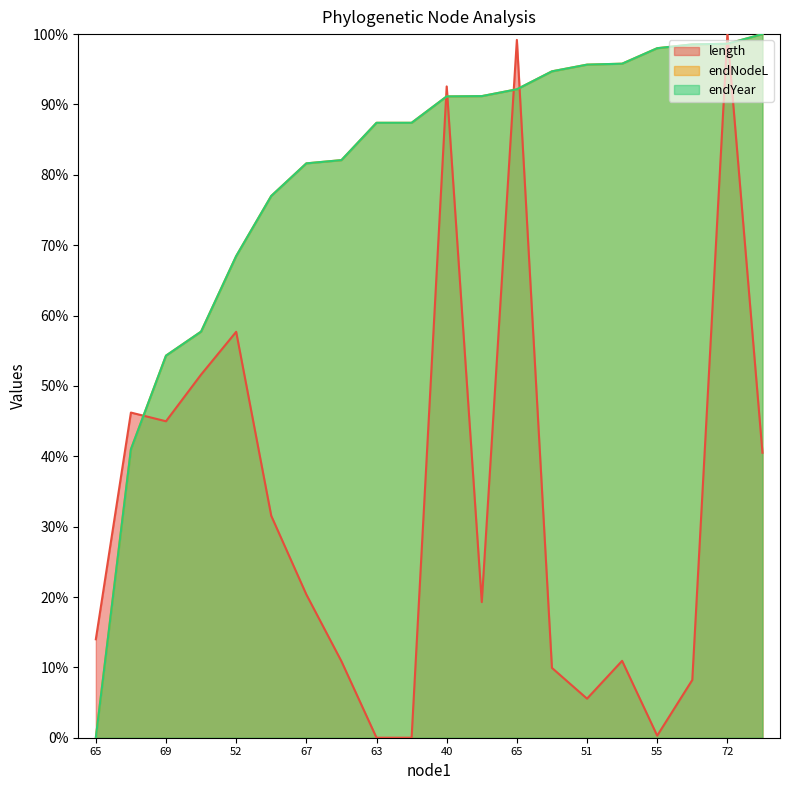

What is the sum of all endNodeL values?

15.9